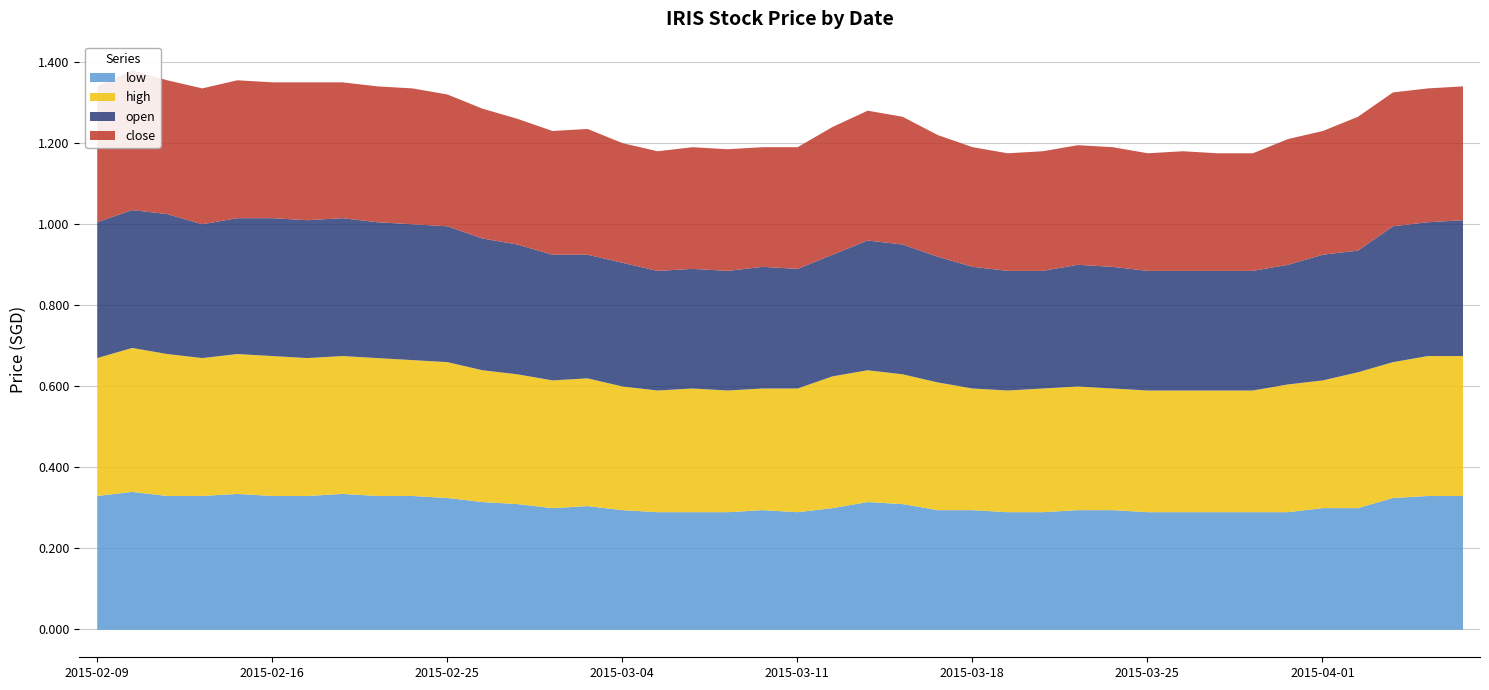

Rank the series at 2015-02-23 from highest to lowest value.

high, close, open, low